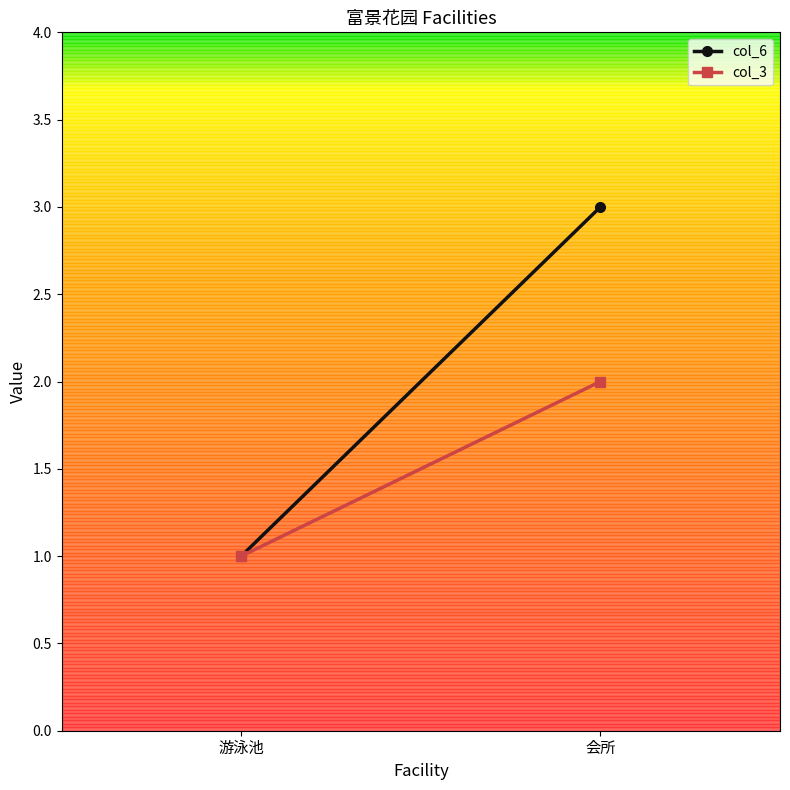

What position from the left is 会所?

2